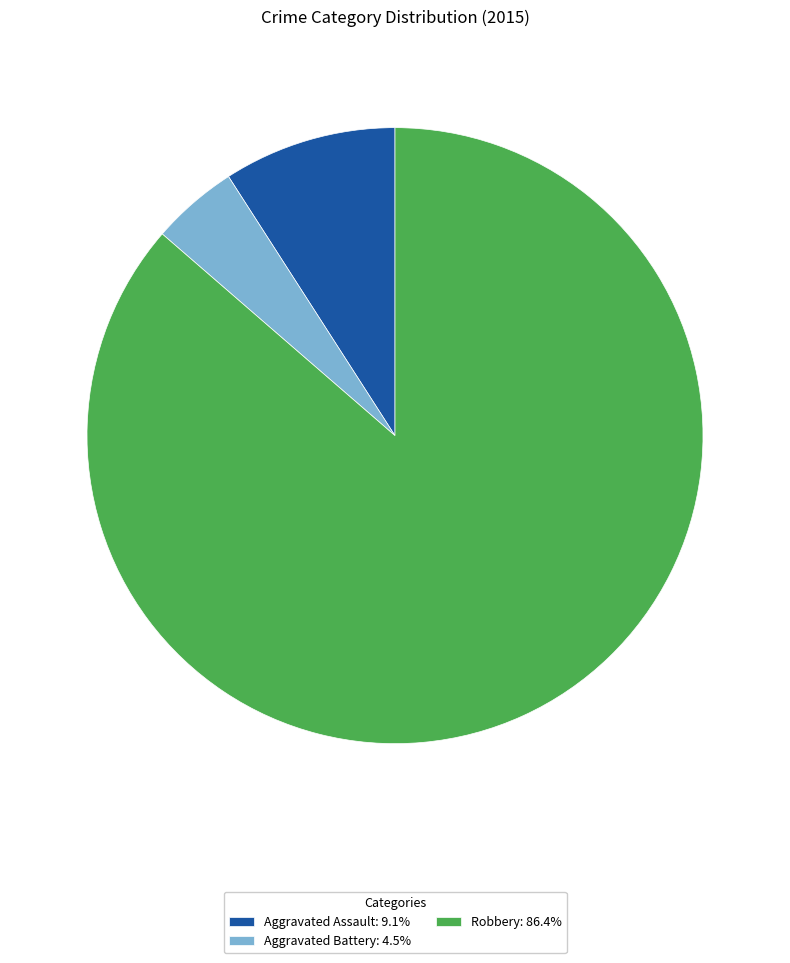

How many slices are in this pie chart?

3